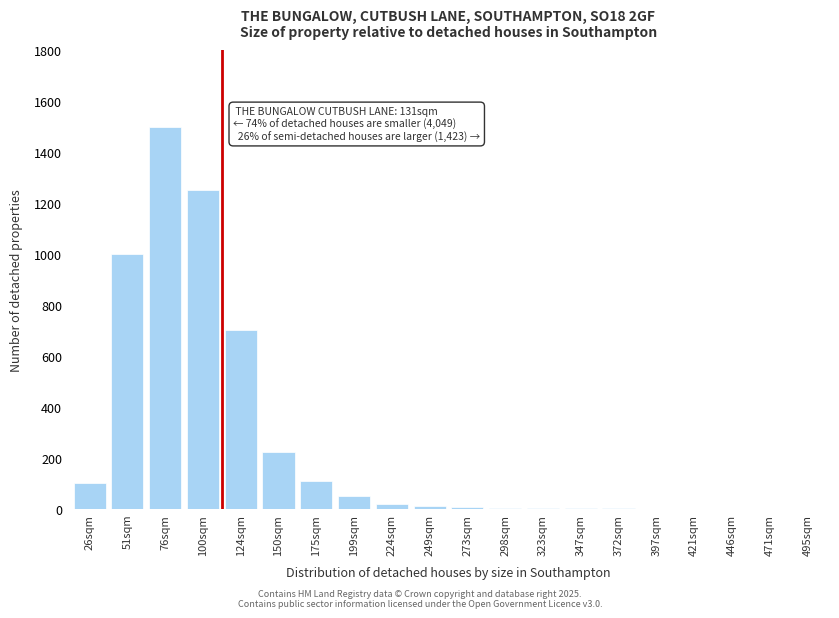

Which label corresponds to the largest value in the chart?

76sqm